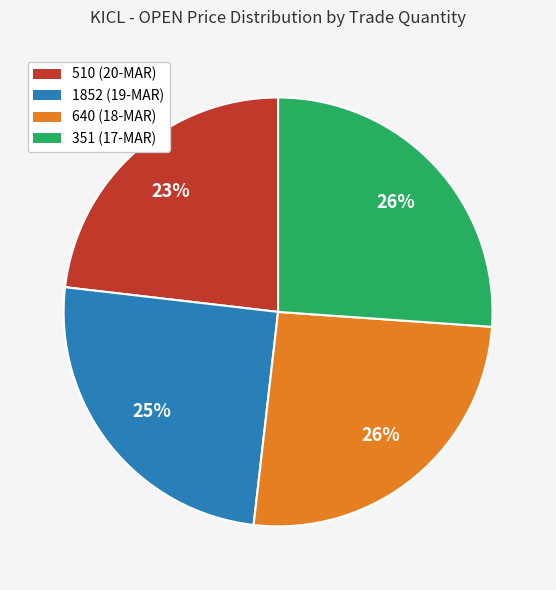

Count the number of slices in the pie.

4